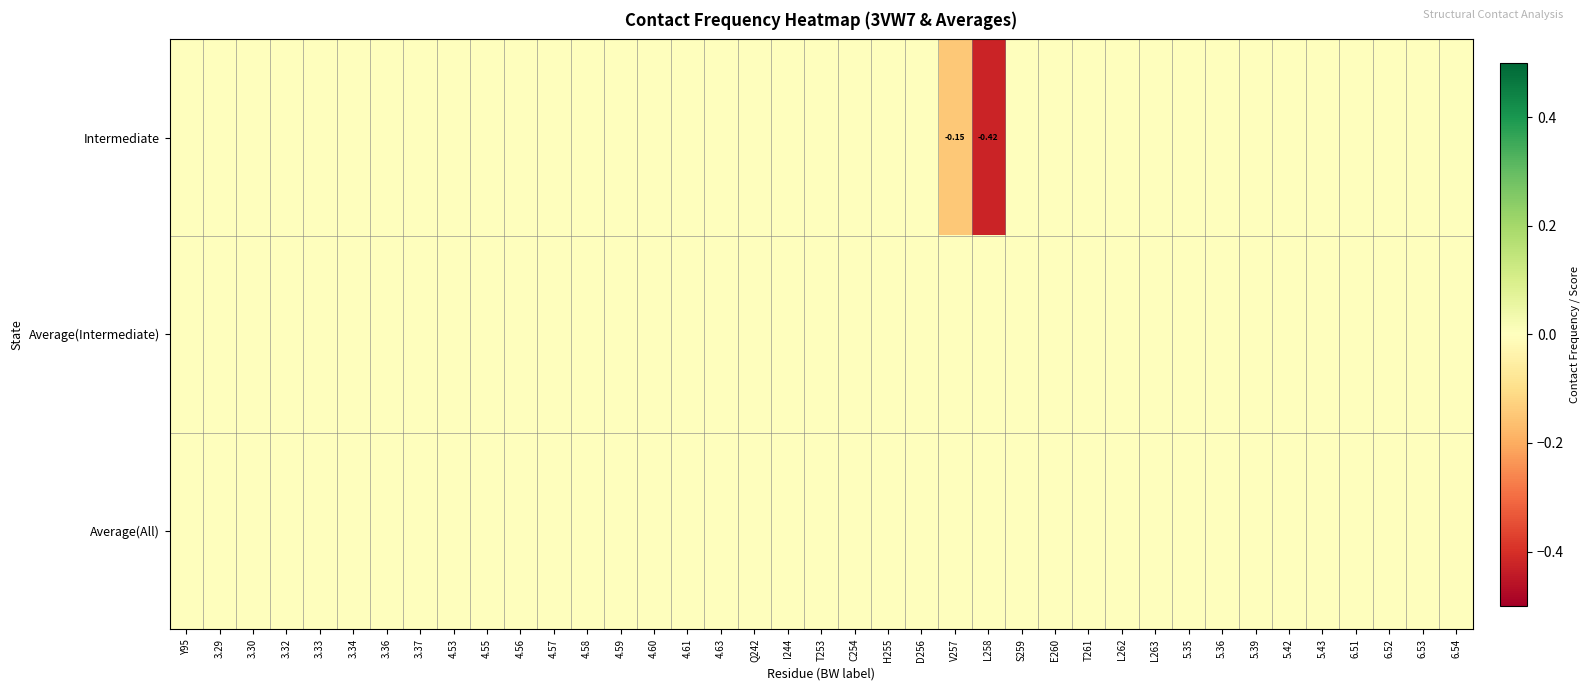

What is the minimum value shown in the chart?

-0.4